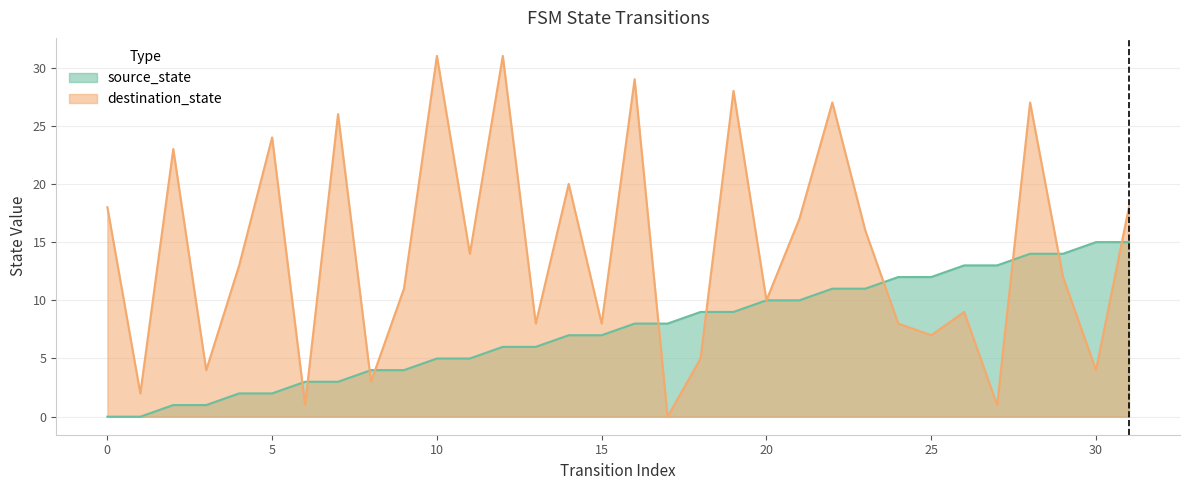

At which label does destination_state reach its peak?

10